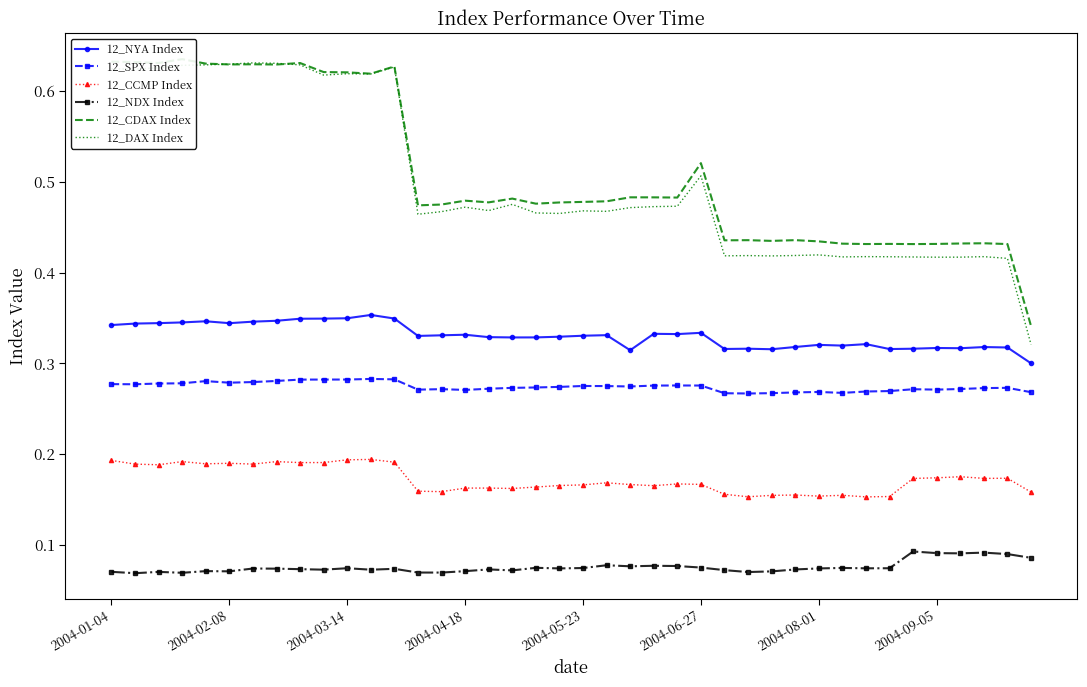

True or false: 12_DAX Index and 12_SPX Index intersect in this chart.

False